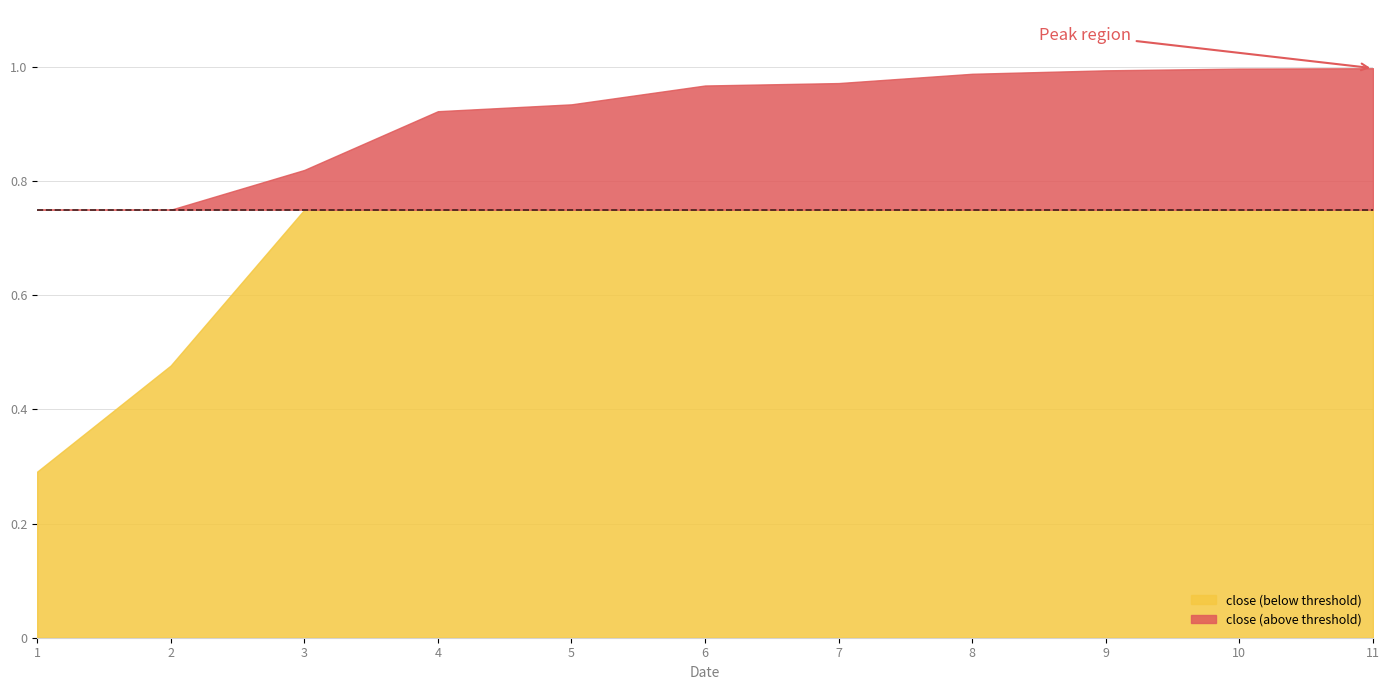

Rank the categories by value from highest to lowest.

11, 10, 9, 8, 7, 6, 5, 4, 3, 2, 1